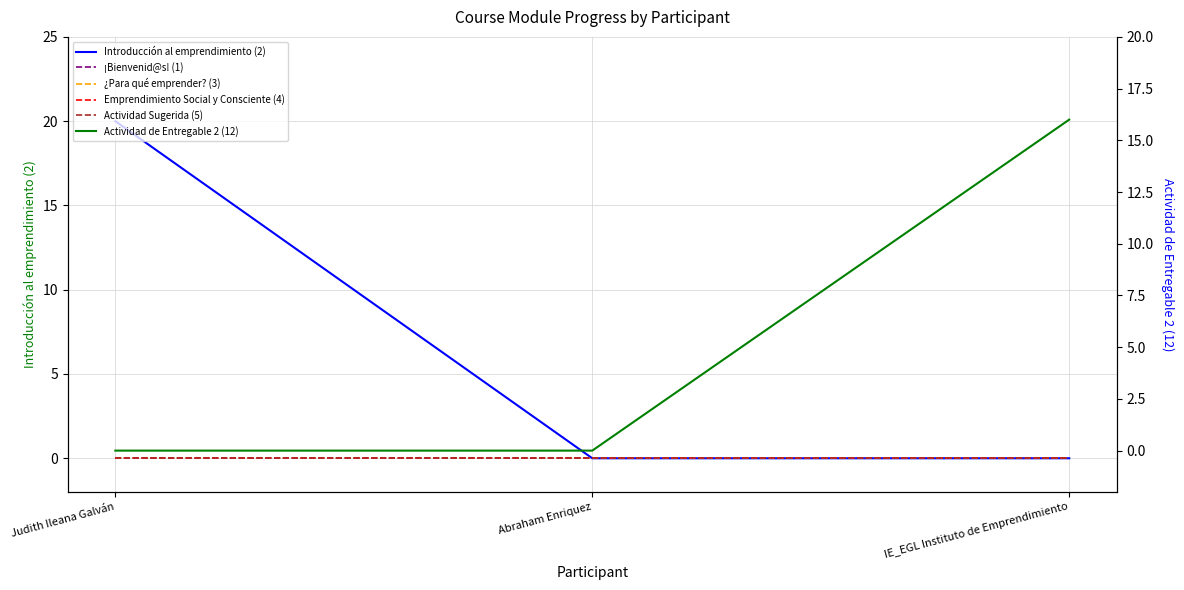

What is the label of the 2nd point from the right?

Abraham Enriquez